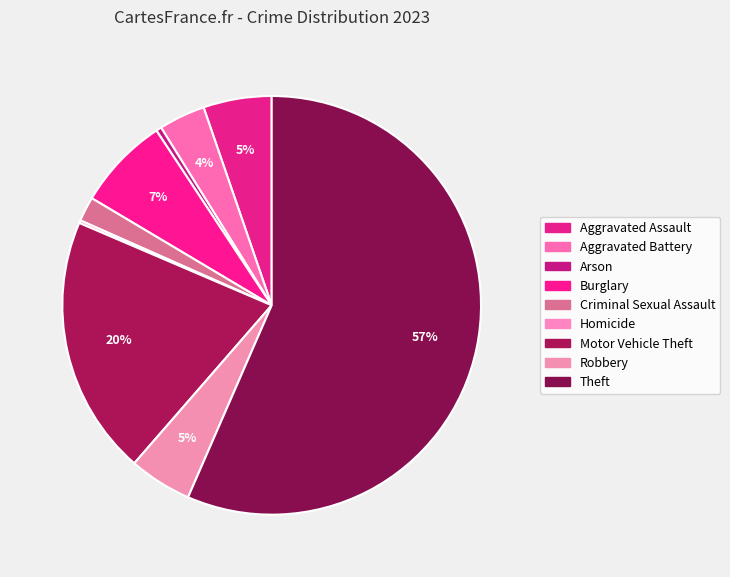

To the nearest percent, what percentage of the pie is Motor Vehicle Theft?

20%